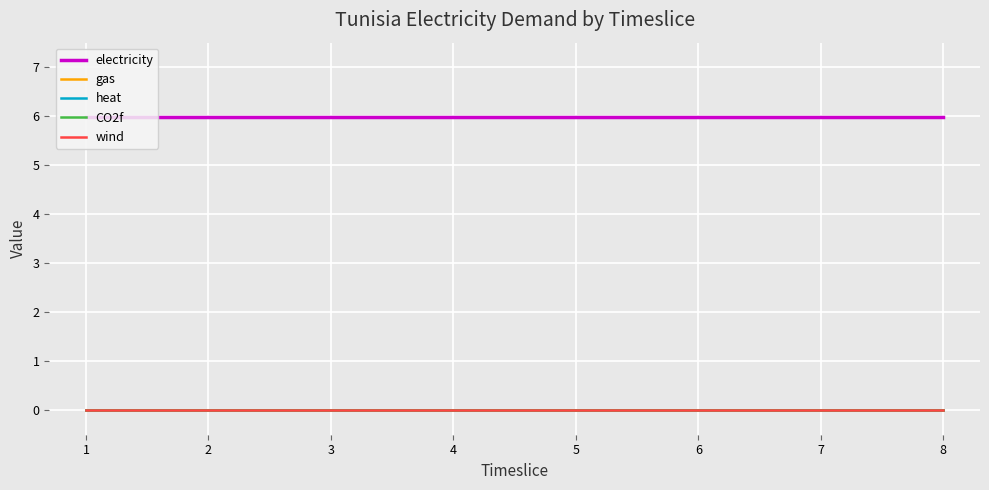

Which series has the widest spread of values?

electricity